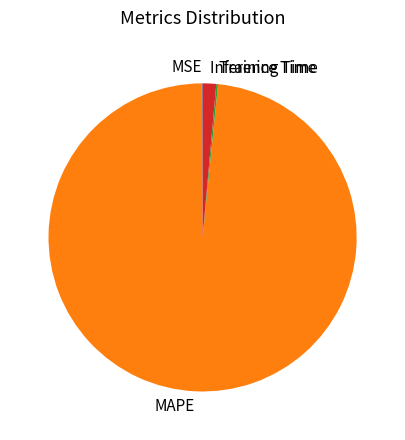

Which slice is the largest?

MAPE